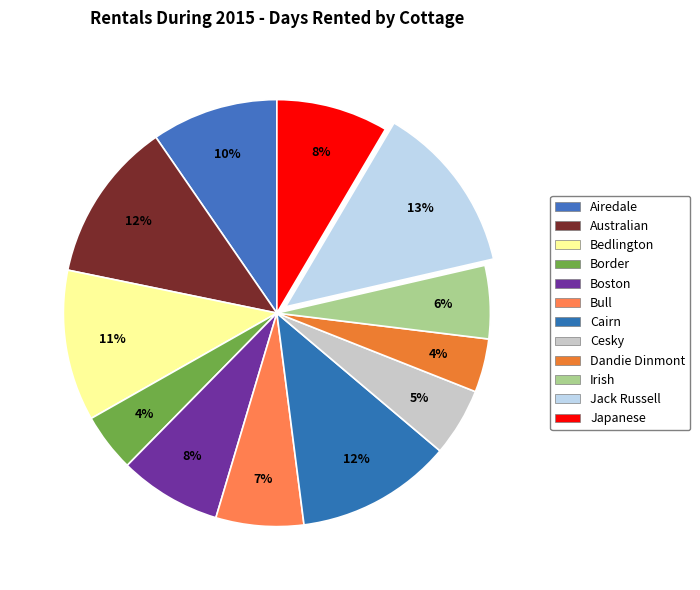

Which slice is the smallest?

Dandie Dinmont